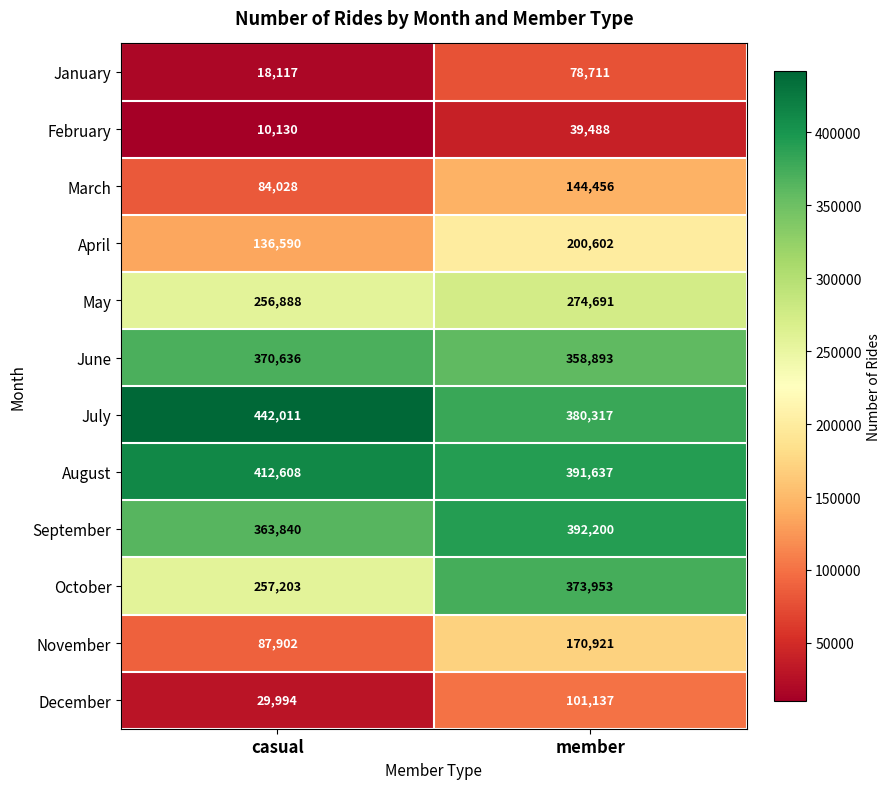

What is the difference between the highest and lowest values at casual?

431881